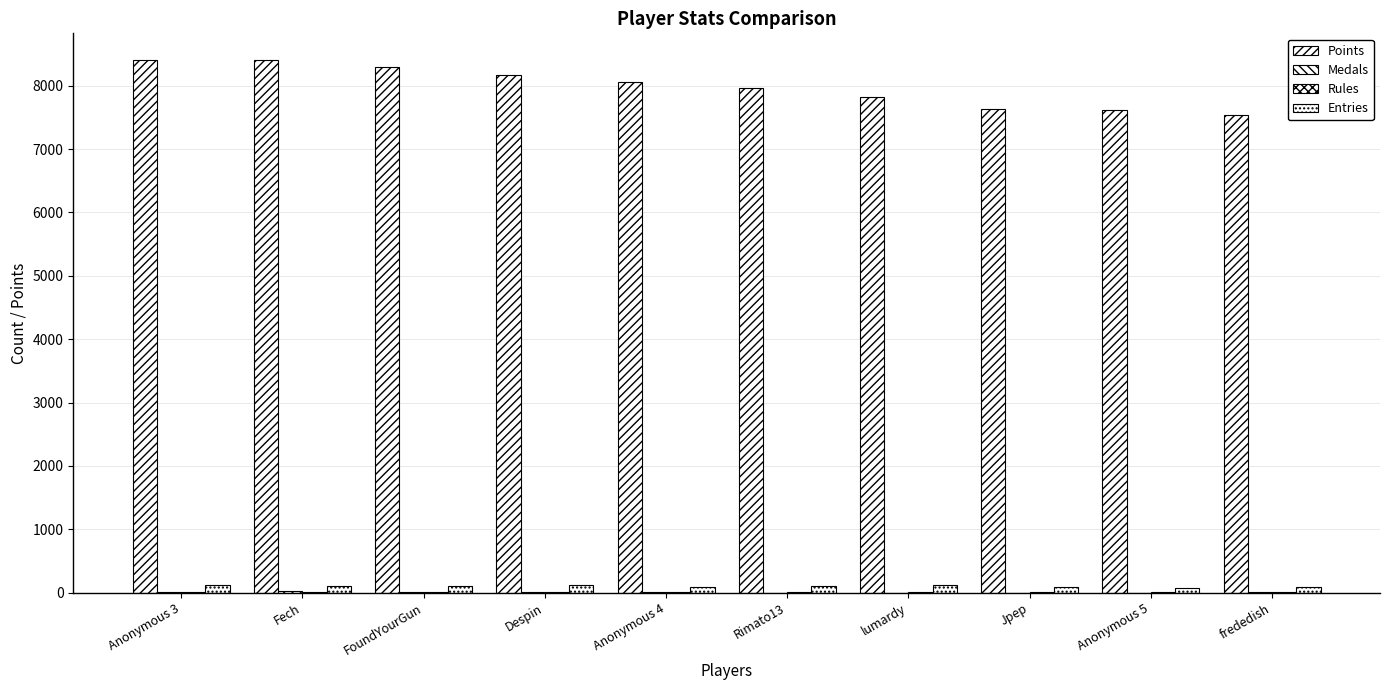

What is the label of the 5th bar from the right?

Rimato13